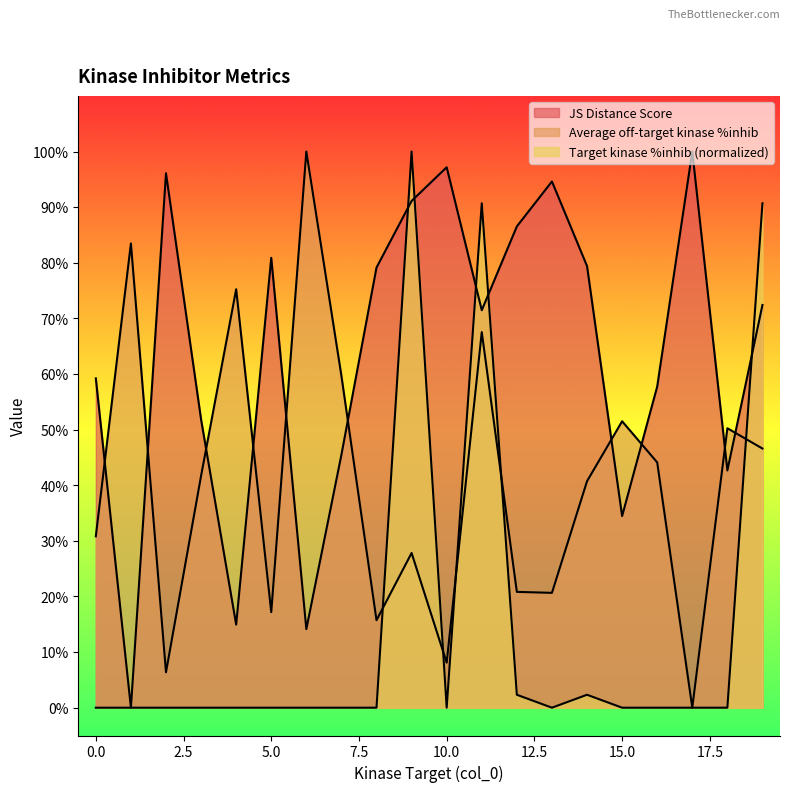

What is the total value across all series at 10?

1.1